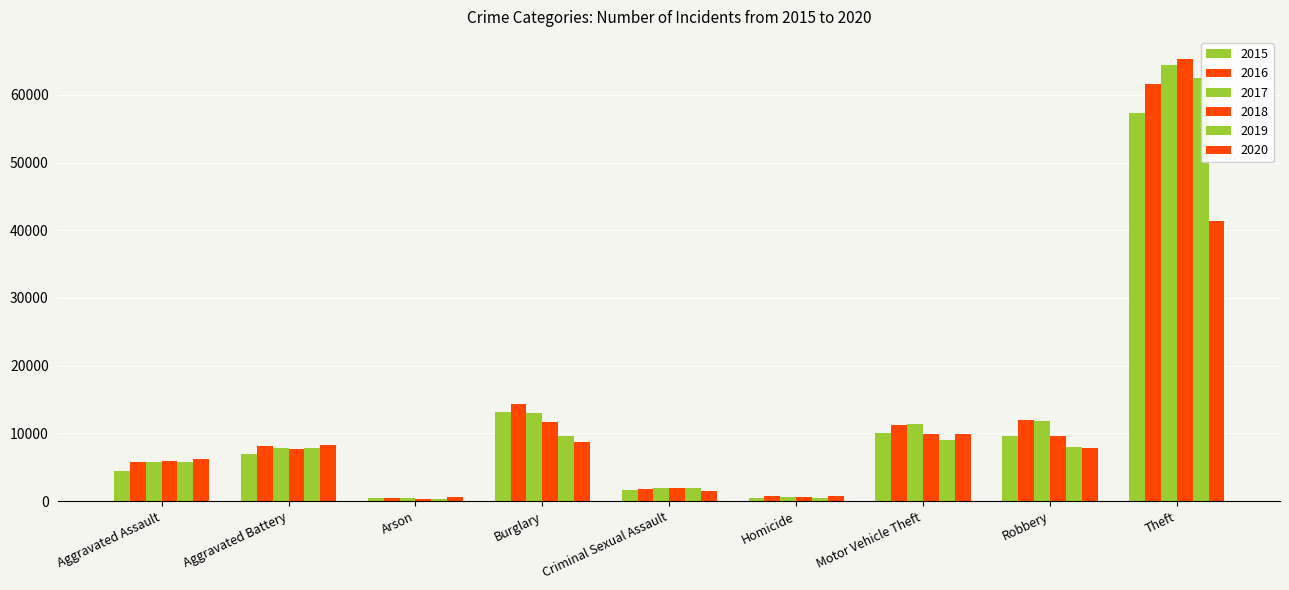

At which category is the sum across all series the highest?

Theft